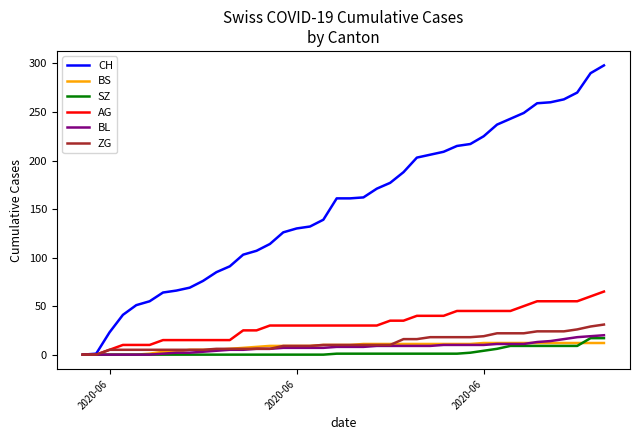

Does the chart display data point markers on the line(s)?

No